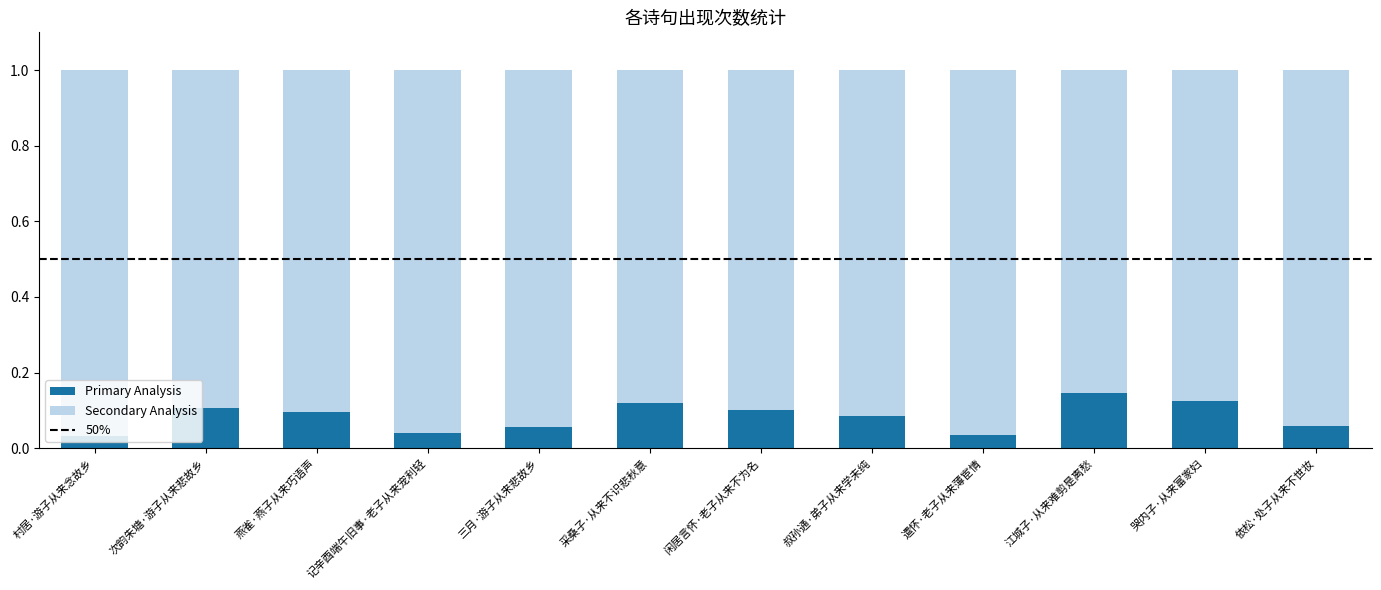

True or false: the data shows 0.2 at 江城子·从来难剪是离愁.

False